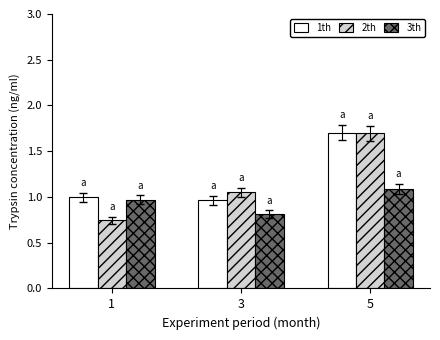

List the labels in order of 3th value, largest first.

5, 1, 3